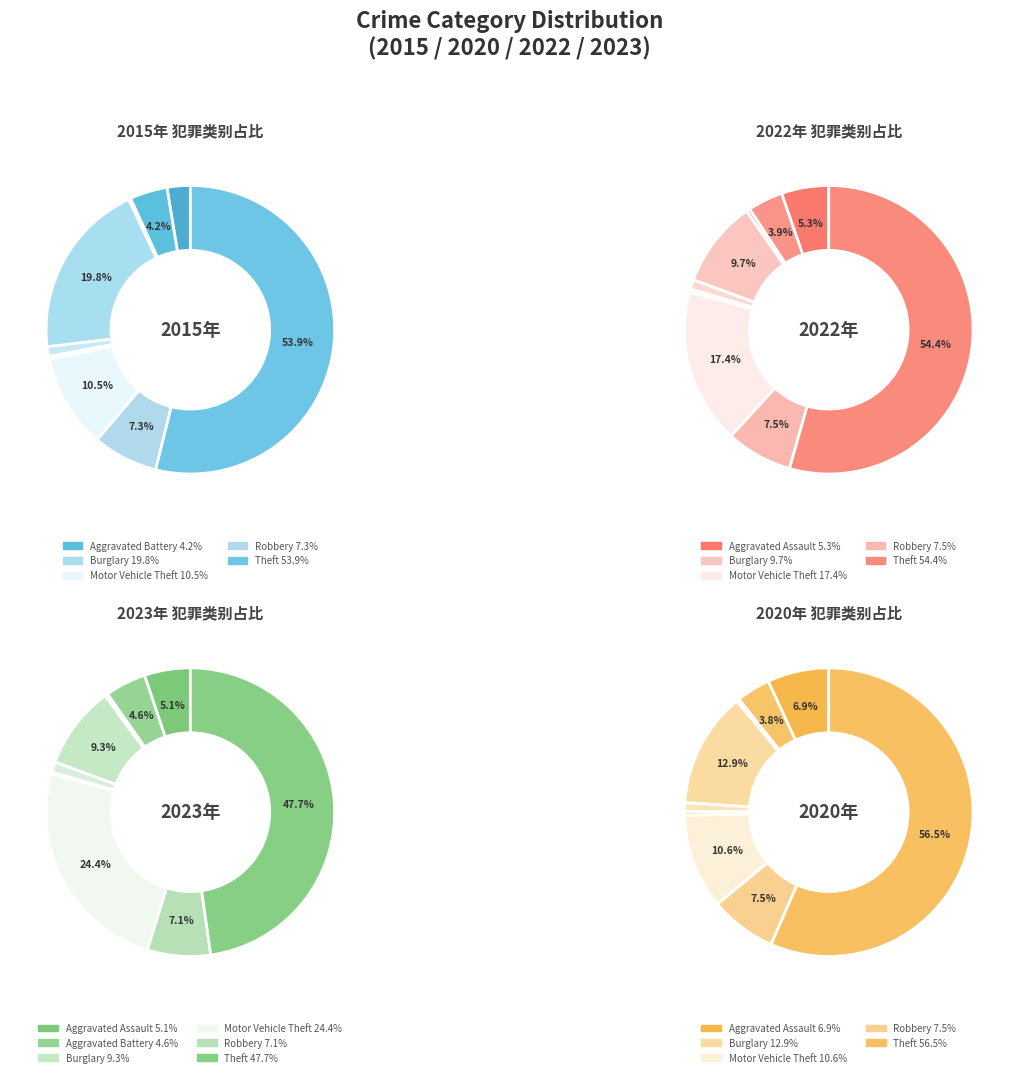

Count the number of slices in the pie.

9